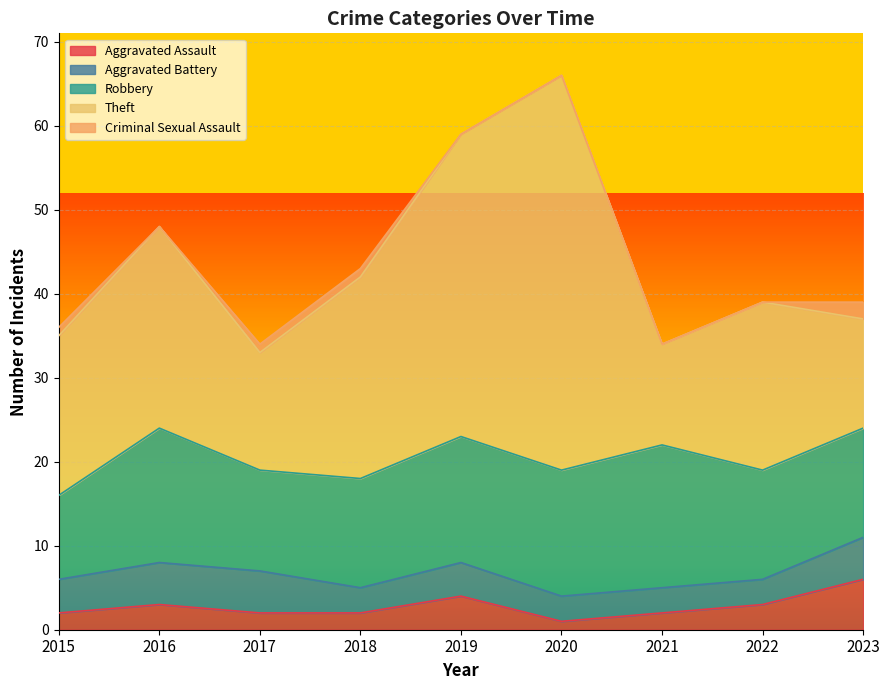

Where is the first local maximum for Aggravated Assault?

2016